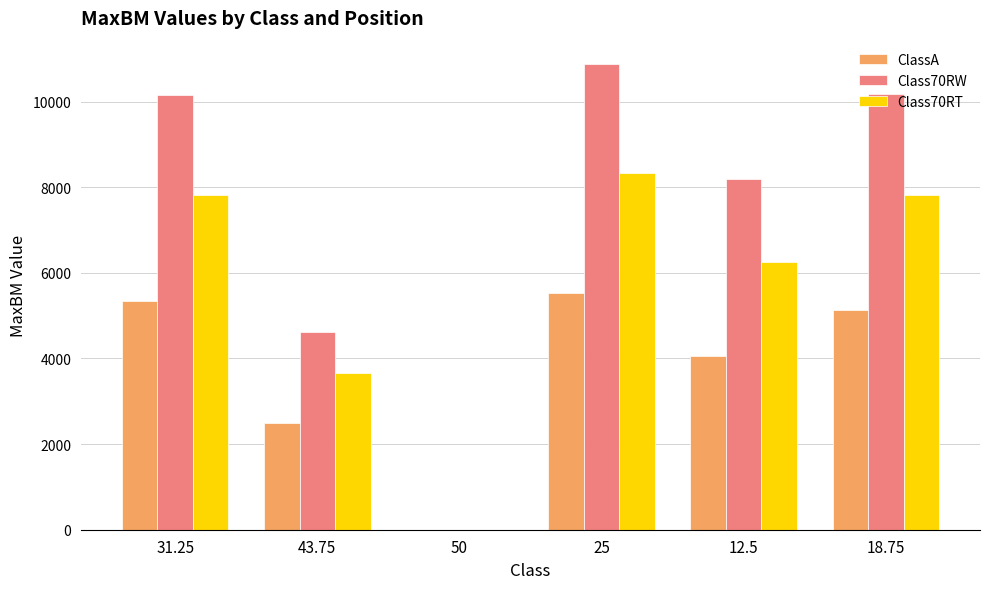

How many data points does each series have?

6